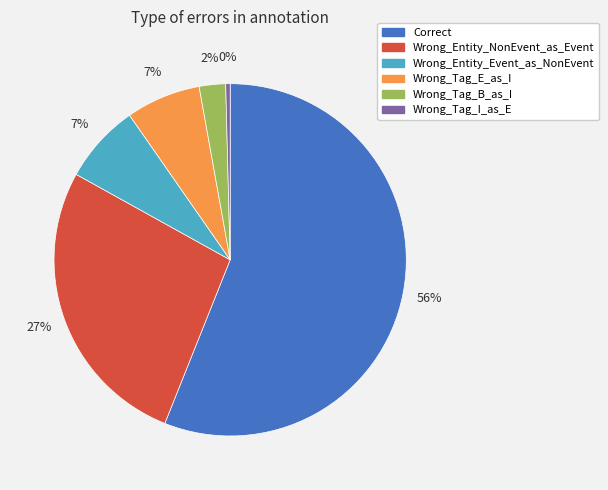

Which category has the smallest portion of the pie?

Wrong_Tag_I_as_E